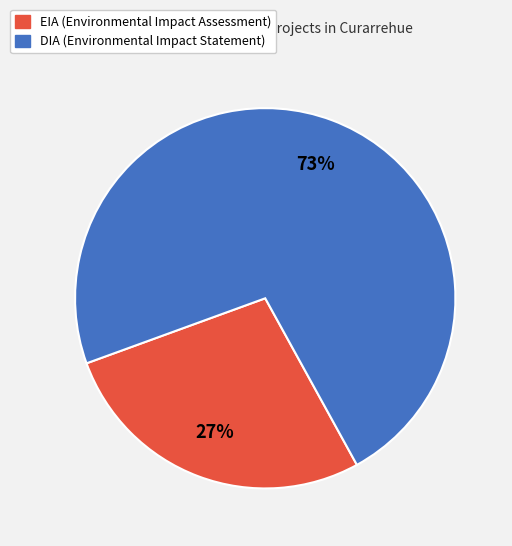

Rank the categories by value from highest to lowest.

DIA, EIA